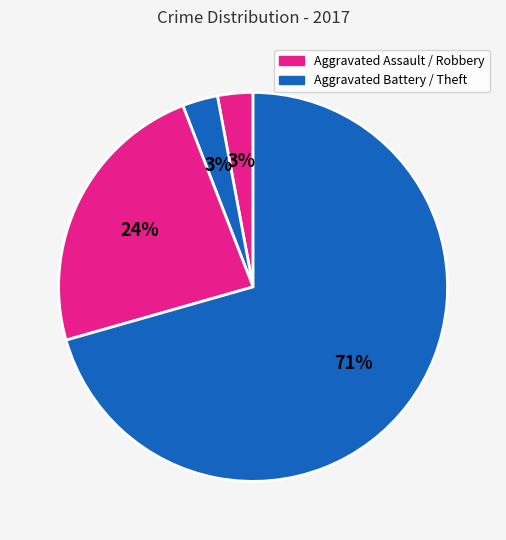

Count the number of slices in the pie.

4